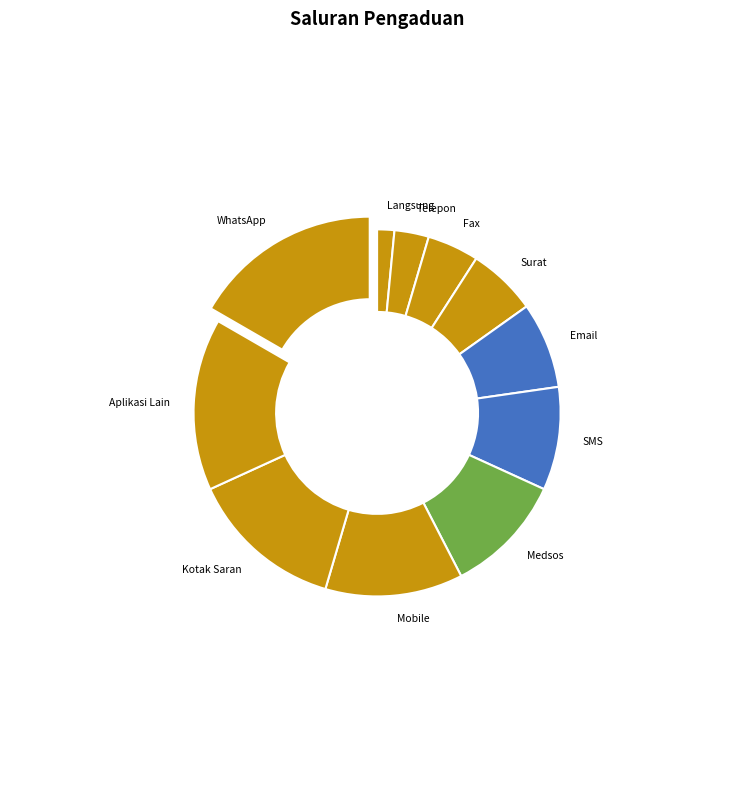

What is the largest slice in the pie chart?

WhatsApp